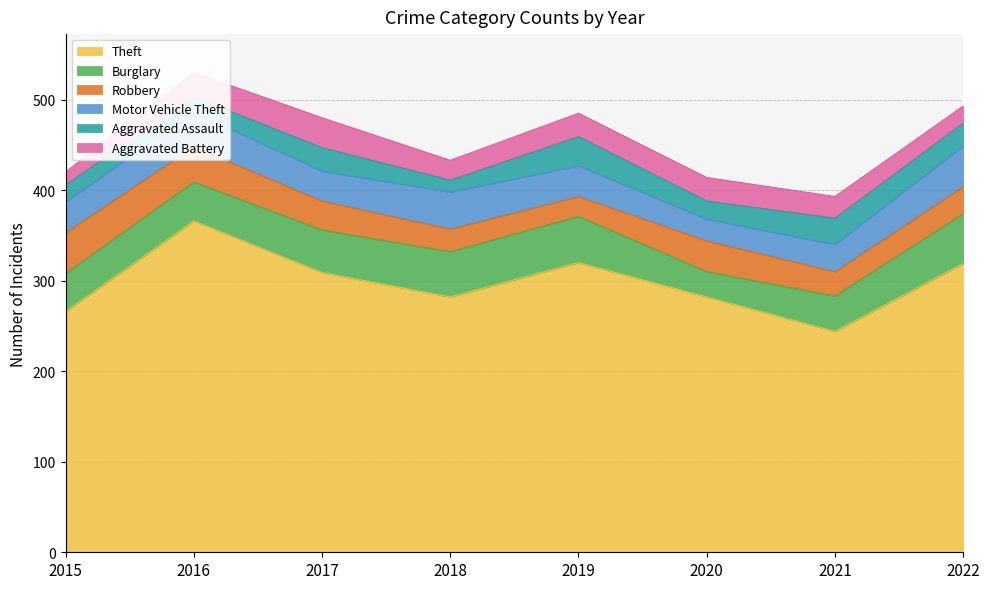

In Aggravated Battery, how many points are lower than both neighbors (excluding endpoints)?

1